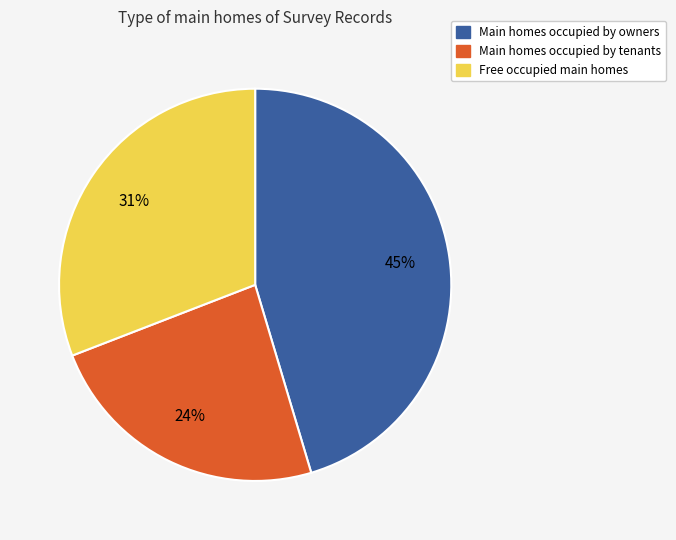

Does any single category account for the majority?

No